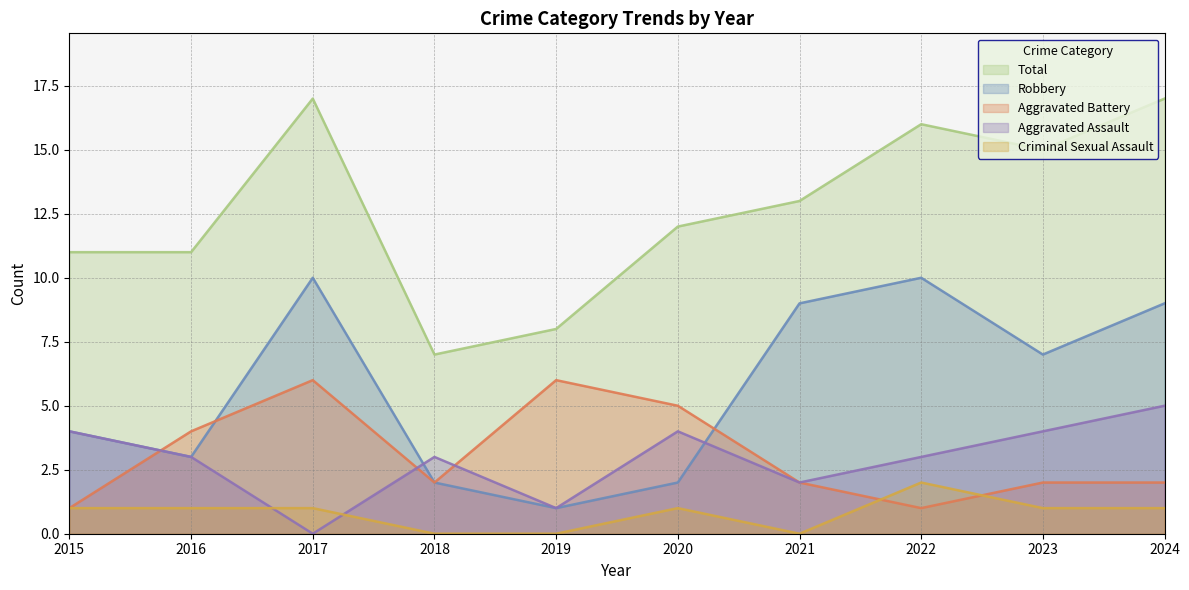

True or false: Aggravated Battery and Total intersect in this chart.

False